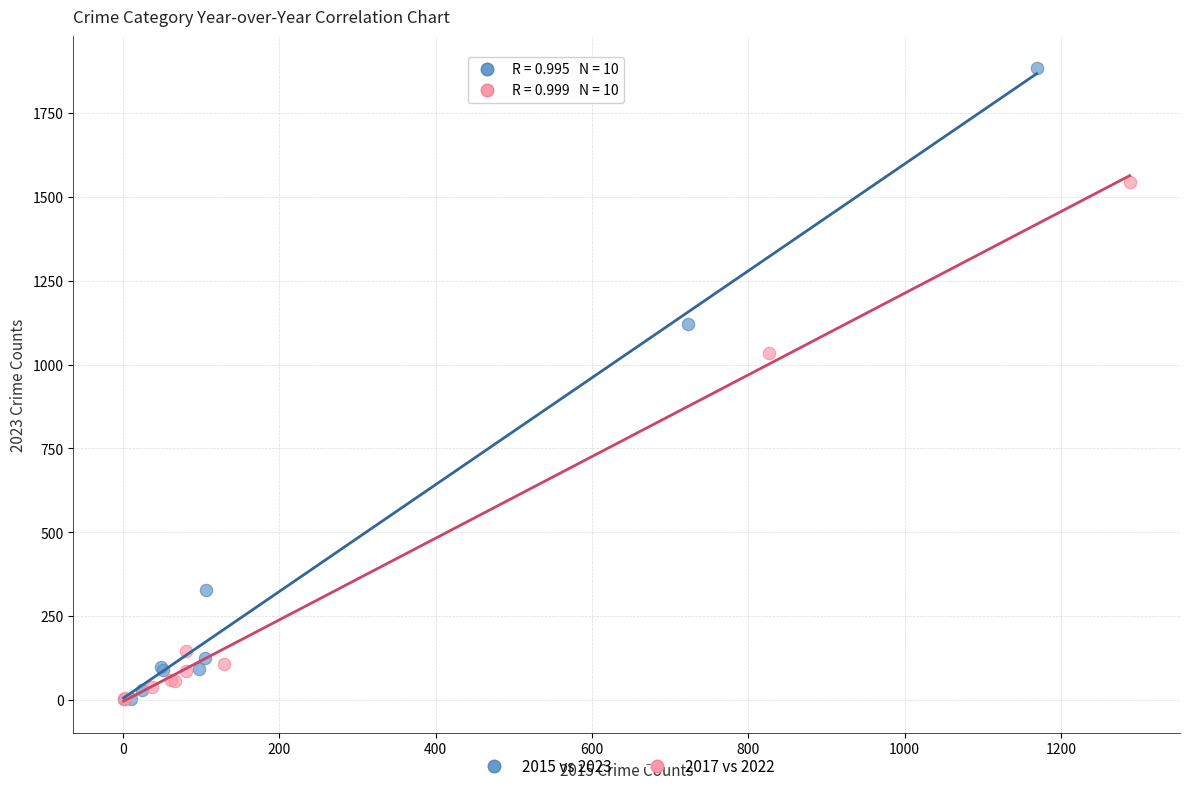

Which series has the largest Y range (max minus min)?

2015 vs 2023